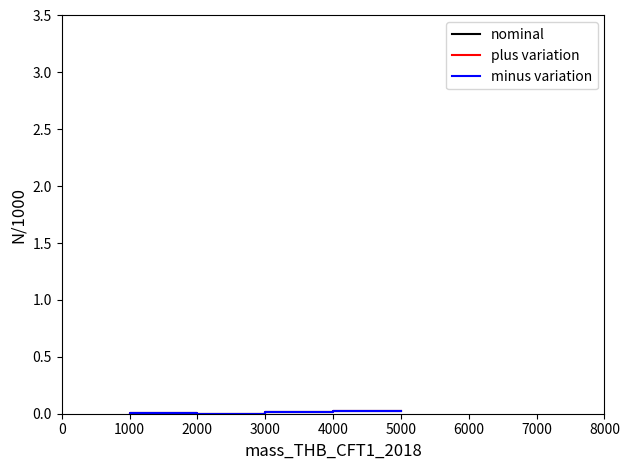

True or false: minus variation has more than 0 interior local peaks.

False